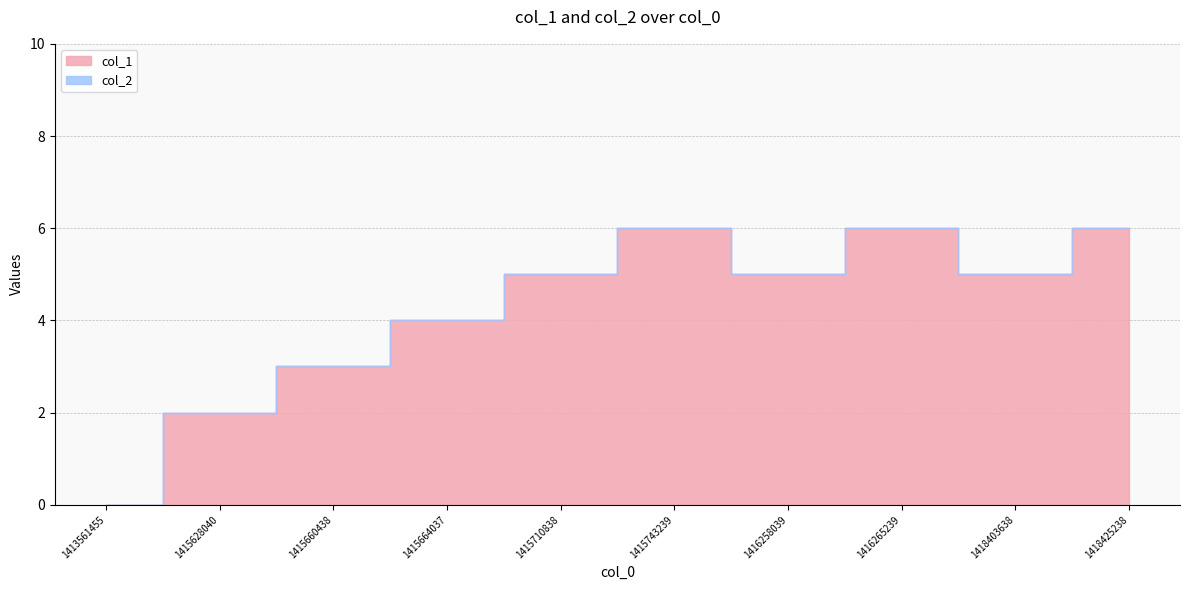

Where is the first local maximum?

1415743239